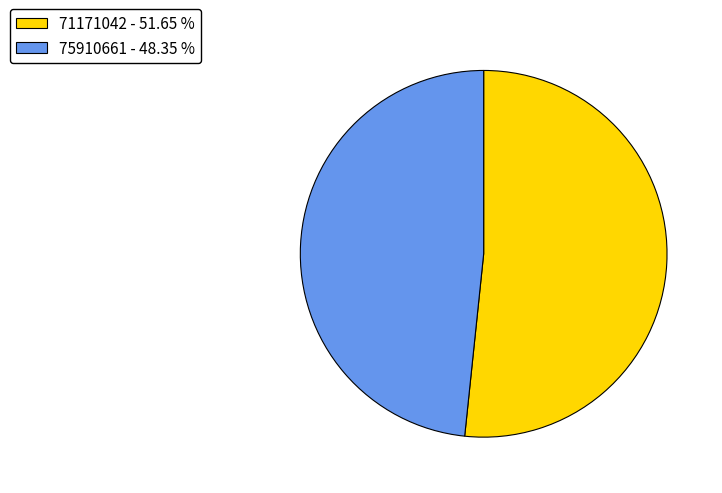

Combined, do 71171042 - 51.65 % and 75910661 - 48.35 % account for over 50%?

Yes